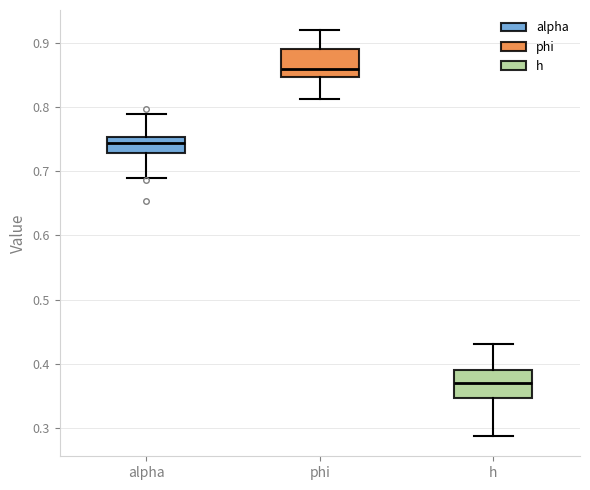

Reading left to right, transcribe this box plot: for each box, give where its median line is, the range the box spans, and where its two whiskers end, as read against the y-axis. The values are not printed on the chart, so give them approximately, as read against the axis.

alpha: median 0.74, box 0.73 to 0.75, whiskers 0.69 to 0.79
phi: median 0.86, box 0.85 to 0.89, whiskers 0.81 to 0.92
h: median 0.37, box 0.35 to 0.39, whiskers 0.29 to 0.43